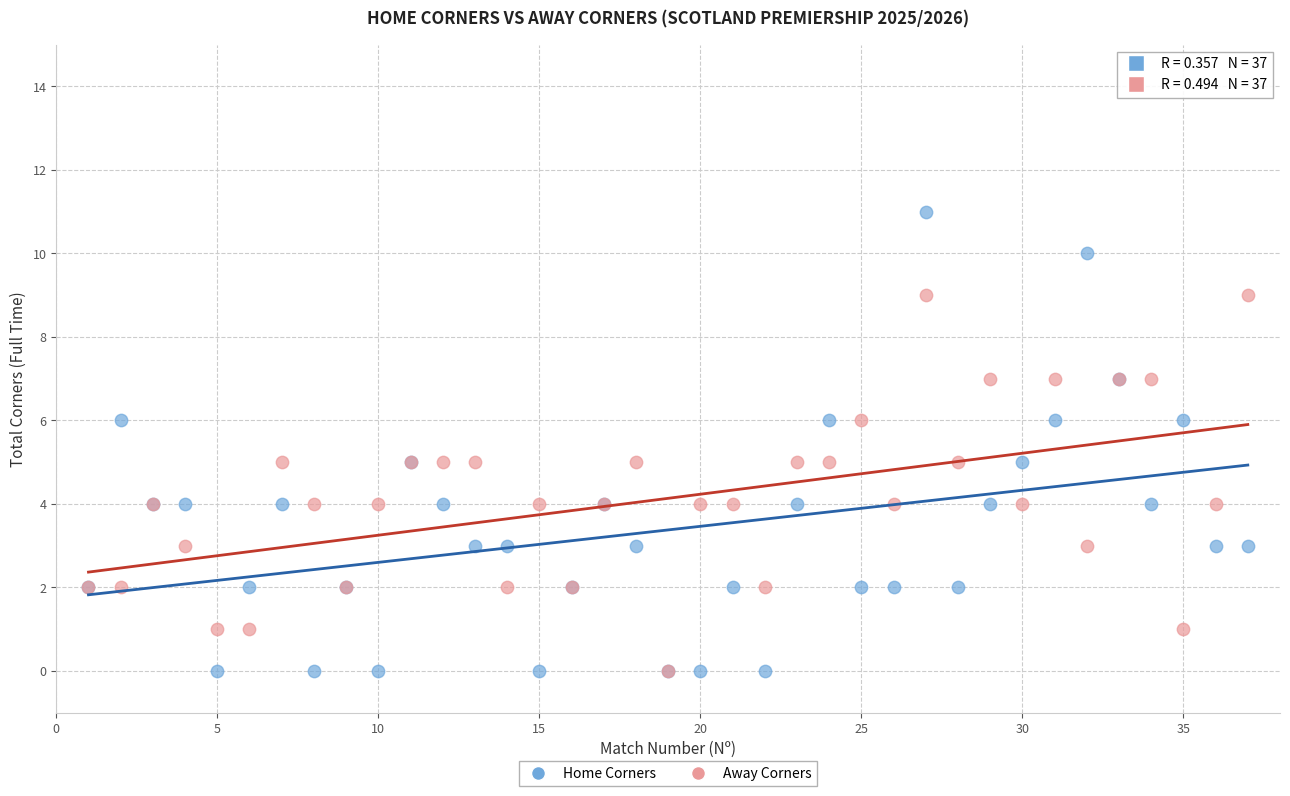

Which series has the largest Y range (max minus min)?

Home Corners